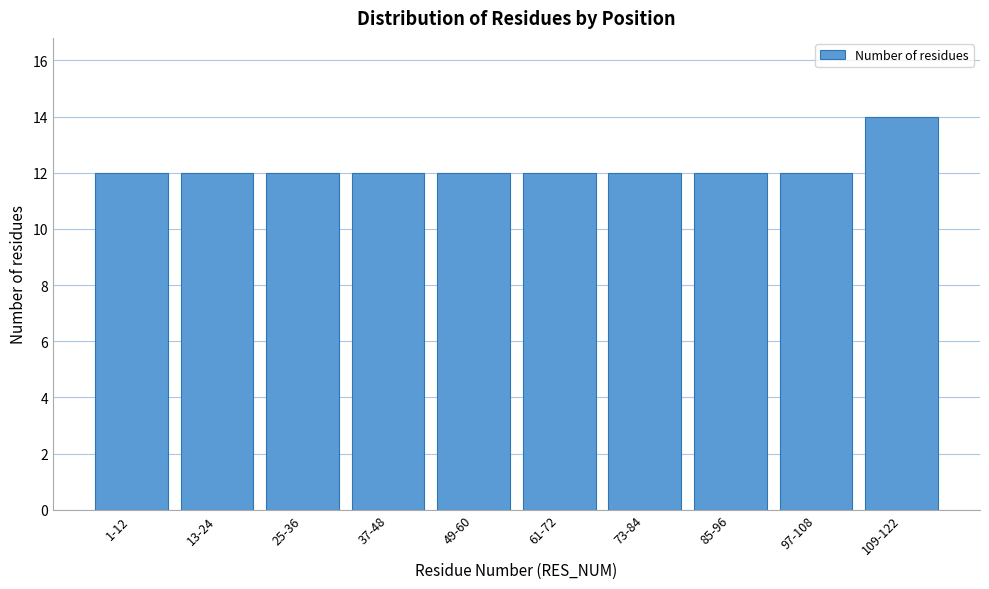

Reading left to right, what are all the values shown in this chart?

12	12	12	12	12	12	12	12	12	14